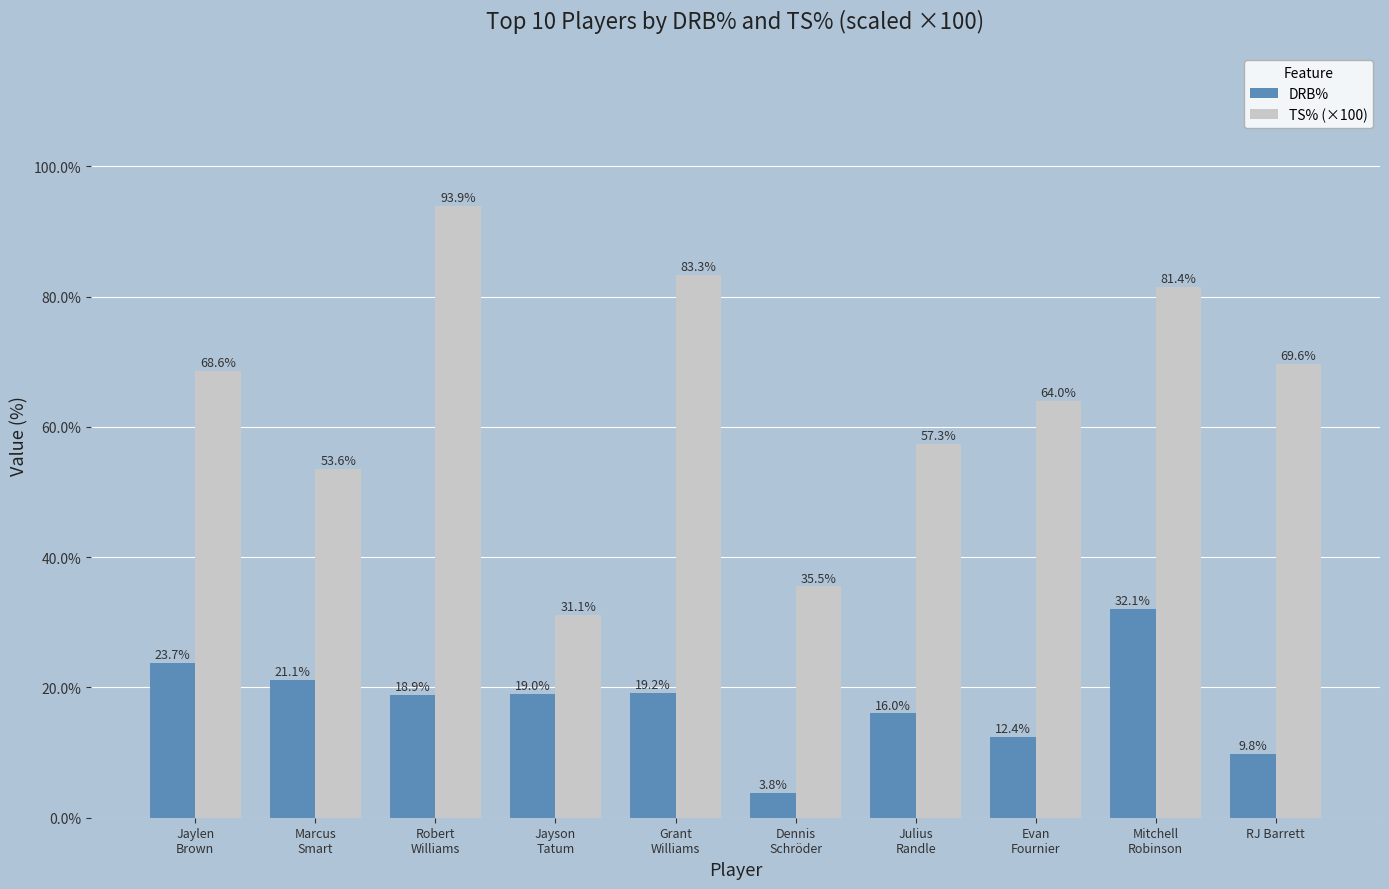

At which category is the sum across all series the highest?

Mitchell
Robinson